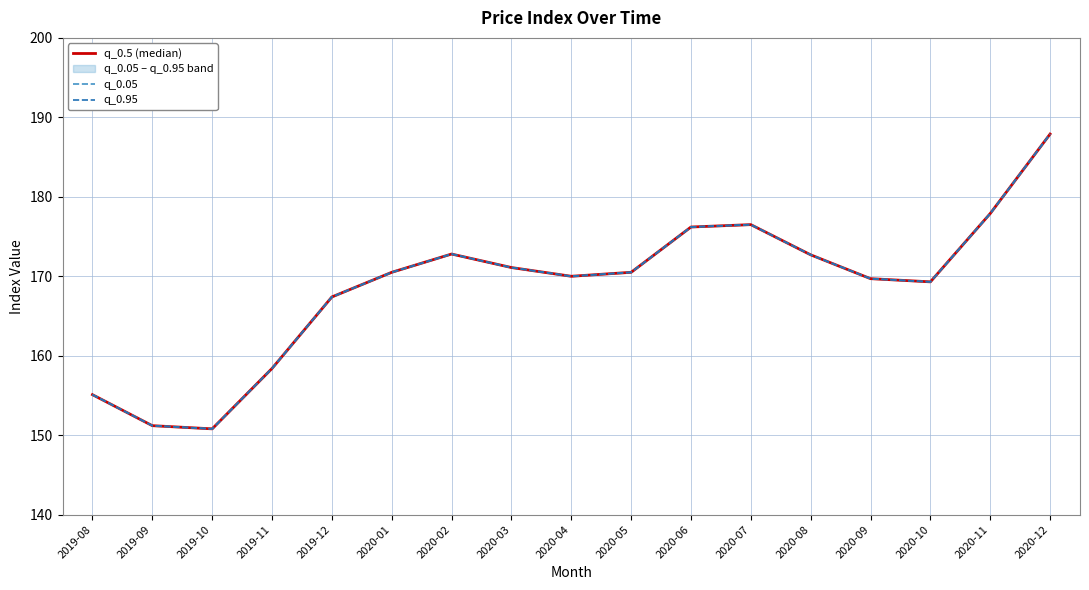

What is the label of the 8th point from the left?

2020-03